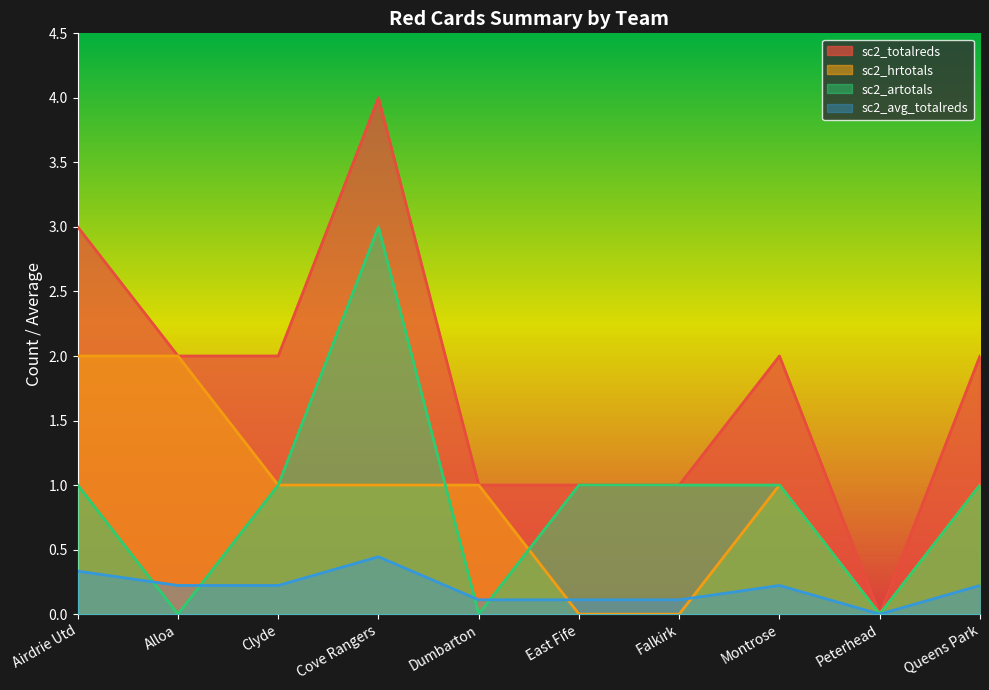

Which category has the lowest value across all series?

Peterhead